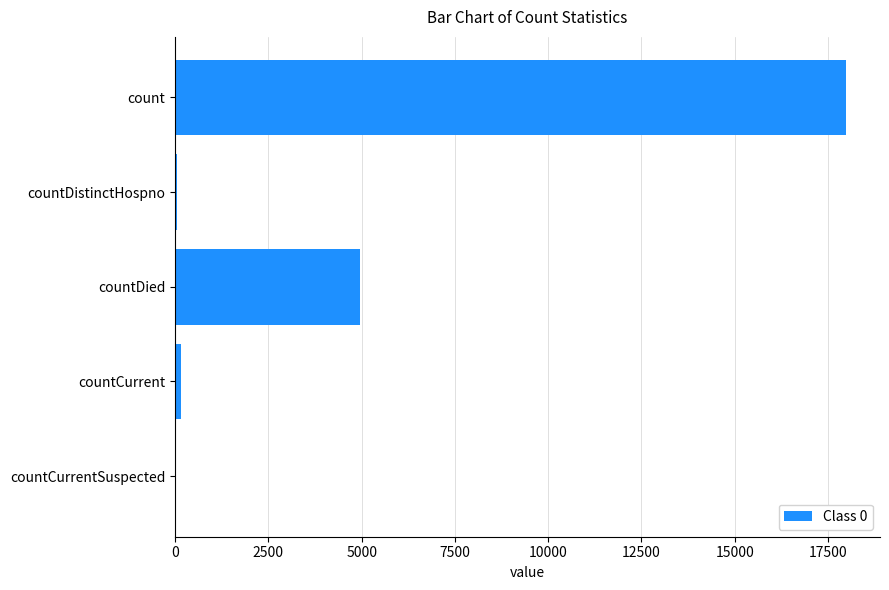

Where is the data nearest to the value 8998?

countDied